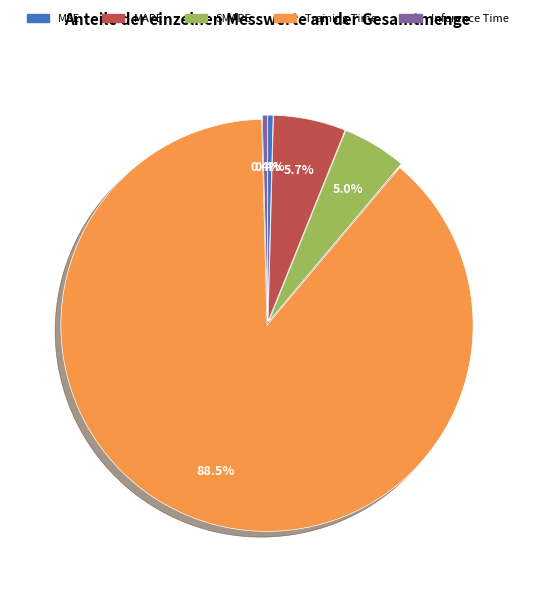

Between MSE and MAPE, which is larger?

MAPE